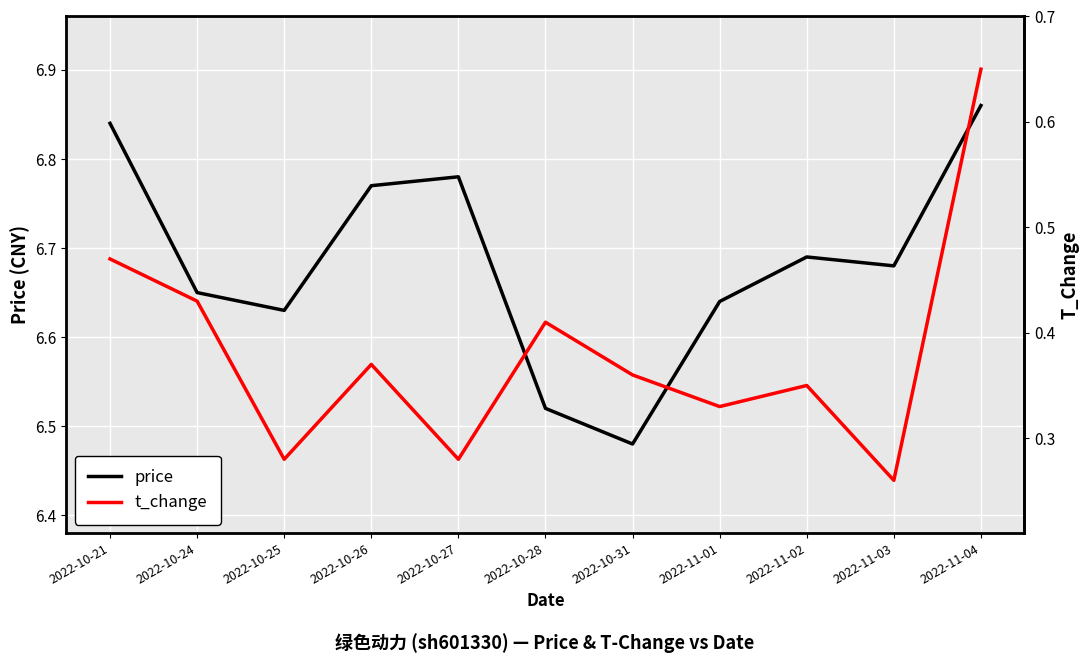

What is the greatest value displayed?

6.9